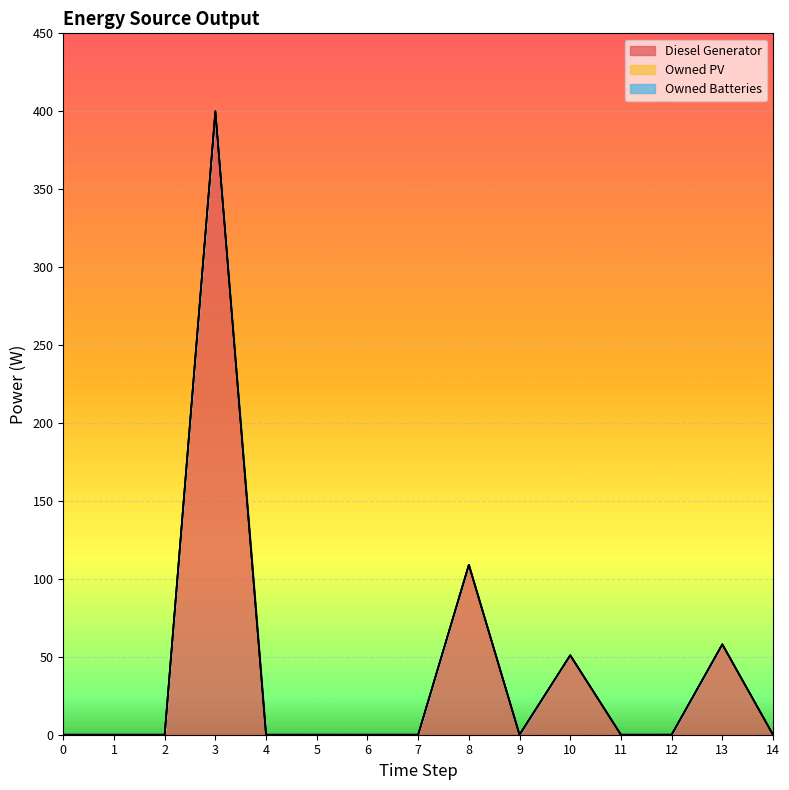

What are all the series names shown in the legend?

Diesel Generator, Owned PV, Owned Batteries